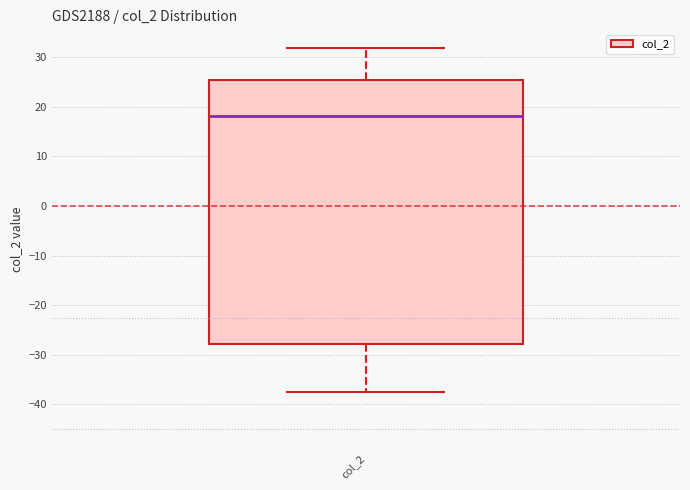

Transcribe this box plot: give where the median line is, the range the box spans, and where the two whiskers end, as read against the y-axis. The values are not printed on the chart, so give them approximately, as read against the axis.

median 18, box -28 to 25, whiskers -38 to 32